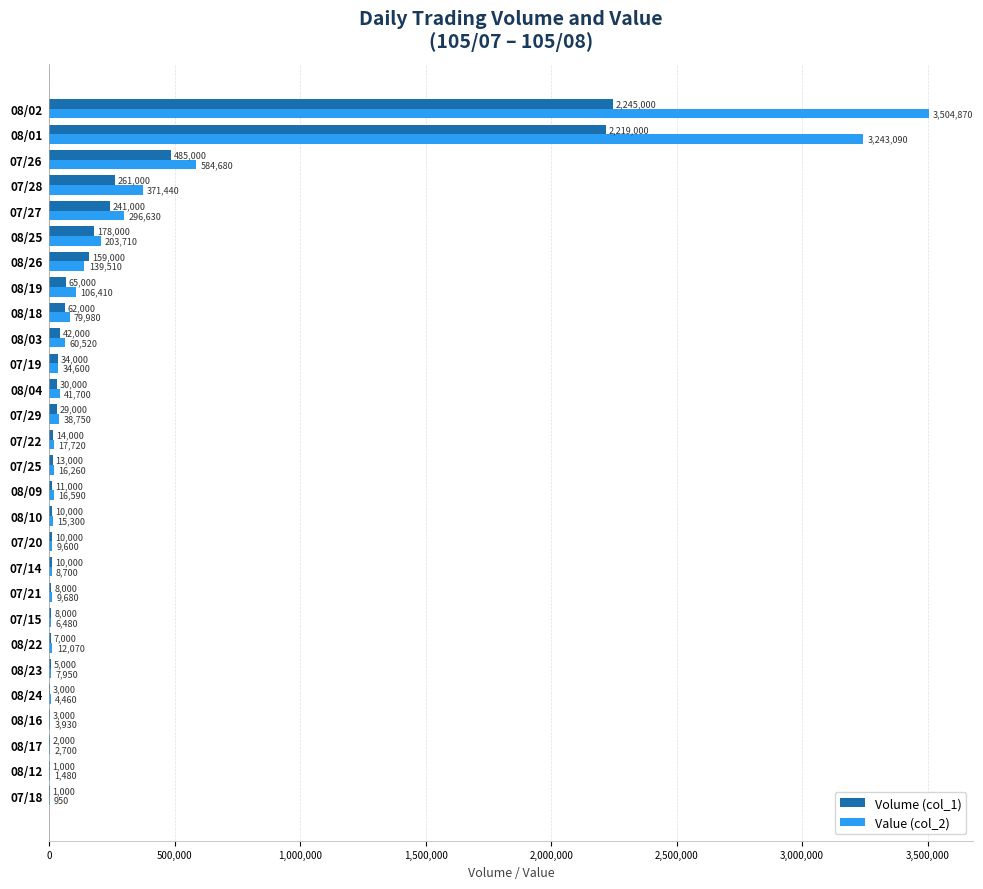

At which label is Value (col_2) closest to 1752910?

07/26